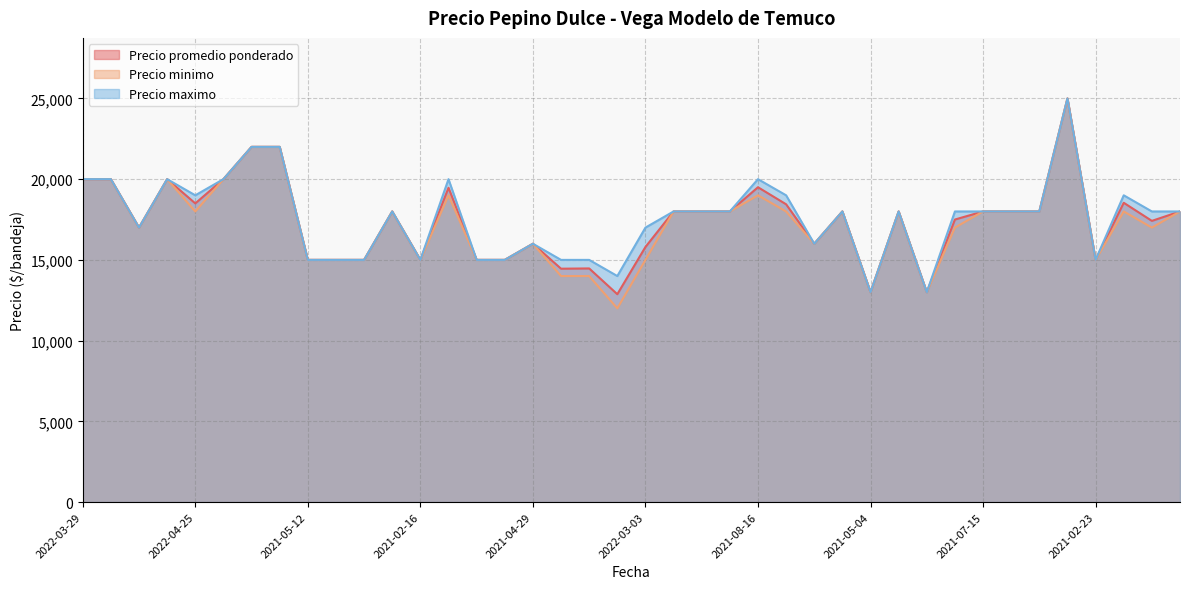

Rank the series by their average value, from lowest to highest.

Precio minimo, Precio promedio ponderado, Precio maximo